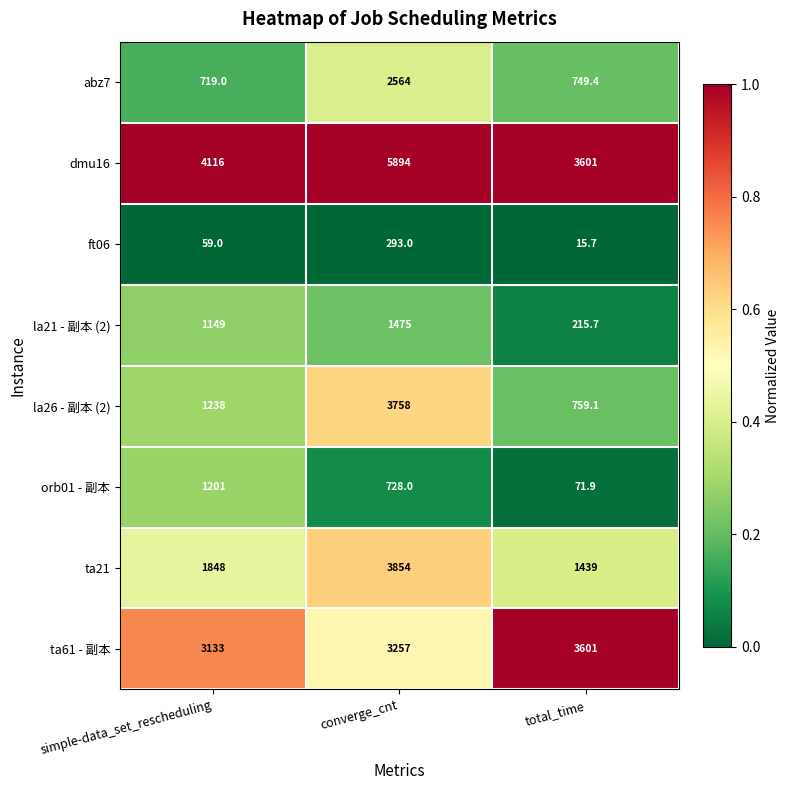

Reading left to right, transcribe all the data shown in this chart.

abz7: simple-data_set_rescheduling=719.0	converge_cnt=2564.0	total_time=749.4
dmu16: simple-data_set_rescheduling=4116.0	converge_cnt=5894.0	total_time=3601.0
ft06: simple-data_set_rescheduling=59.0	converge_cnt=293.0	total_time=15.7
la21 - 副本 (2): simple-data_set_rescheduling=1149.0	converge_cnt=1475.0	total_time=215.7
la26 - 副本 (2): simple-data_set_rescheduling=1238.0	converge_cnt=3758.0	total_time=759.1
orb01 - 副本: simple-data_set_rescheduling=1201.0	converge_cnt=728.0	total_time=71.9
ta21: simple-data_set_rescheduling=1848.0	converge_cnt=3854.0	total_time=1439.0
ta61 - 副本: simple-data_set_rescheduling=3133.0	converge_cnt=3257.0	total_time=3601.0